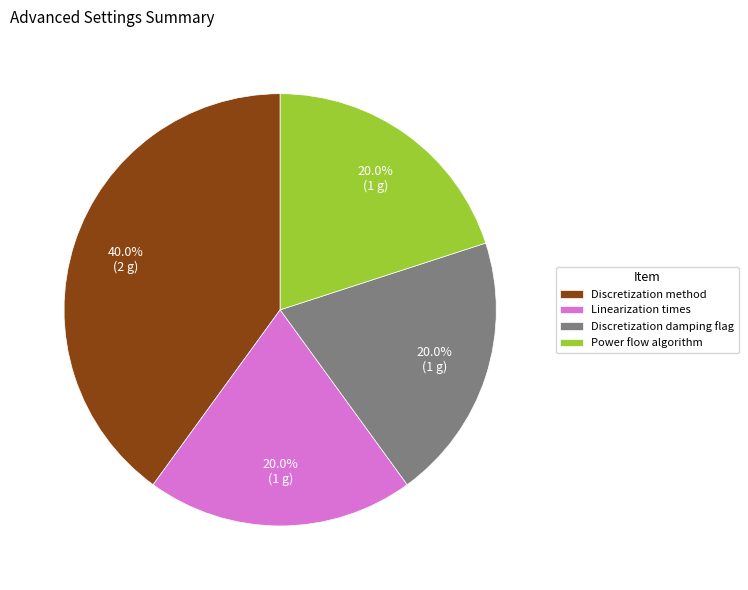

What percentage is the Linearization times slice, to the nearest percent?

20%